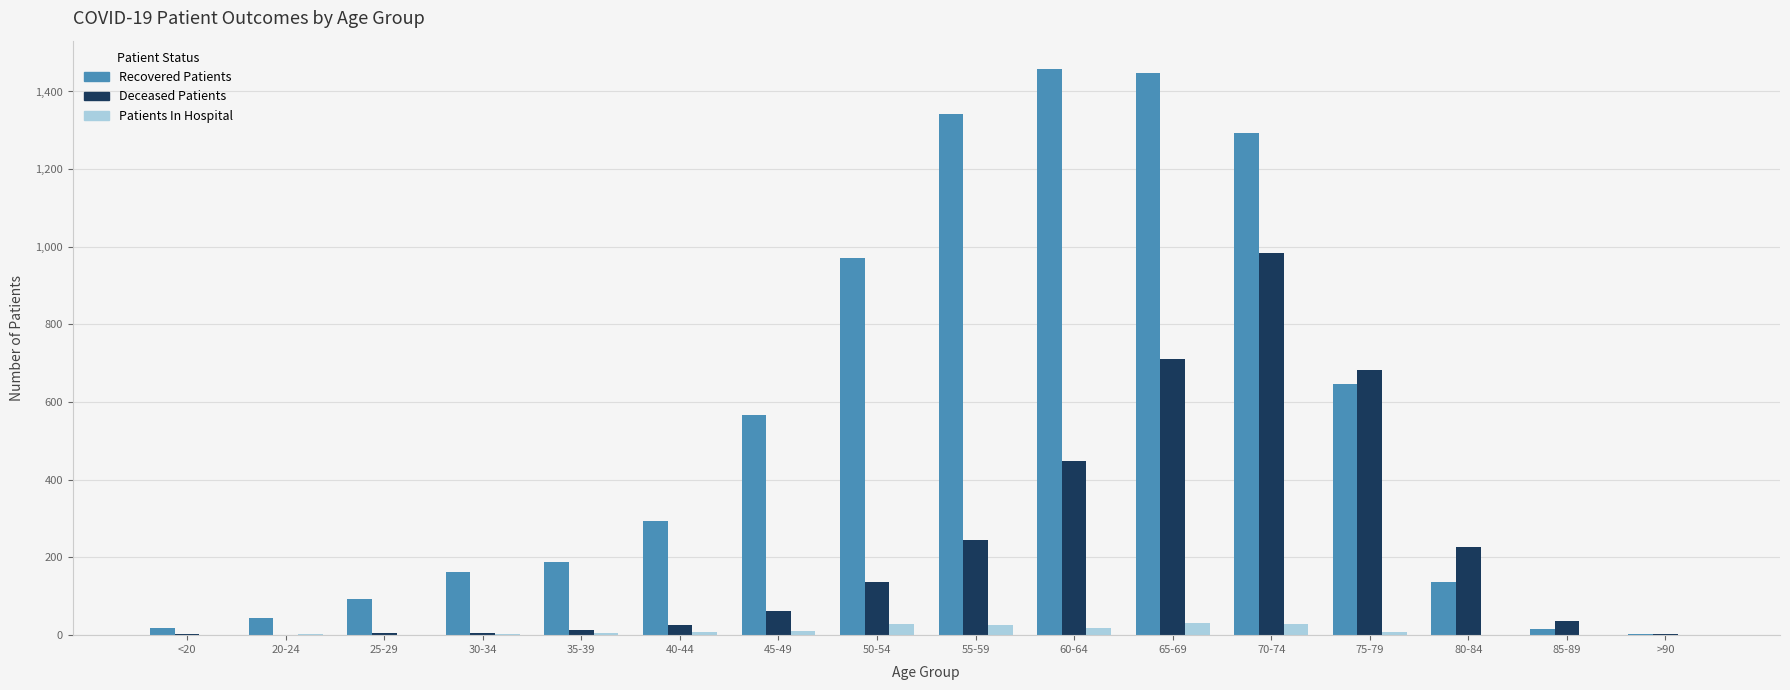

What is the difference between the Patients In Hospital values at 25-29 and 45-49?

11